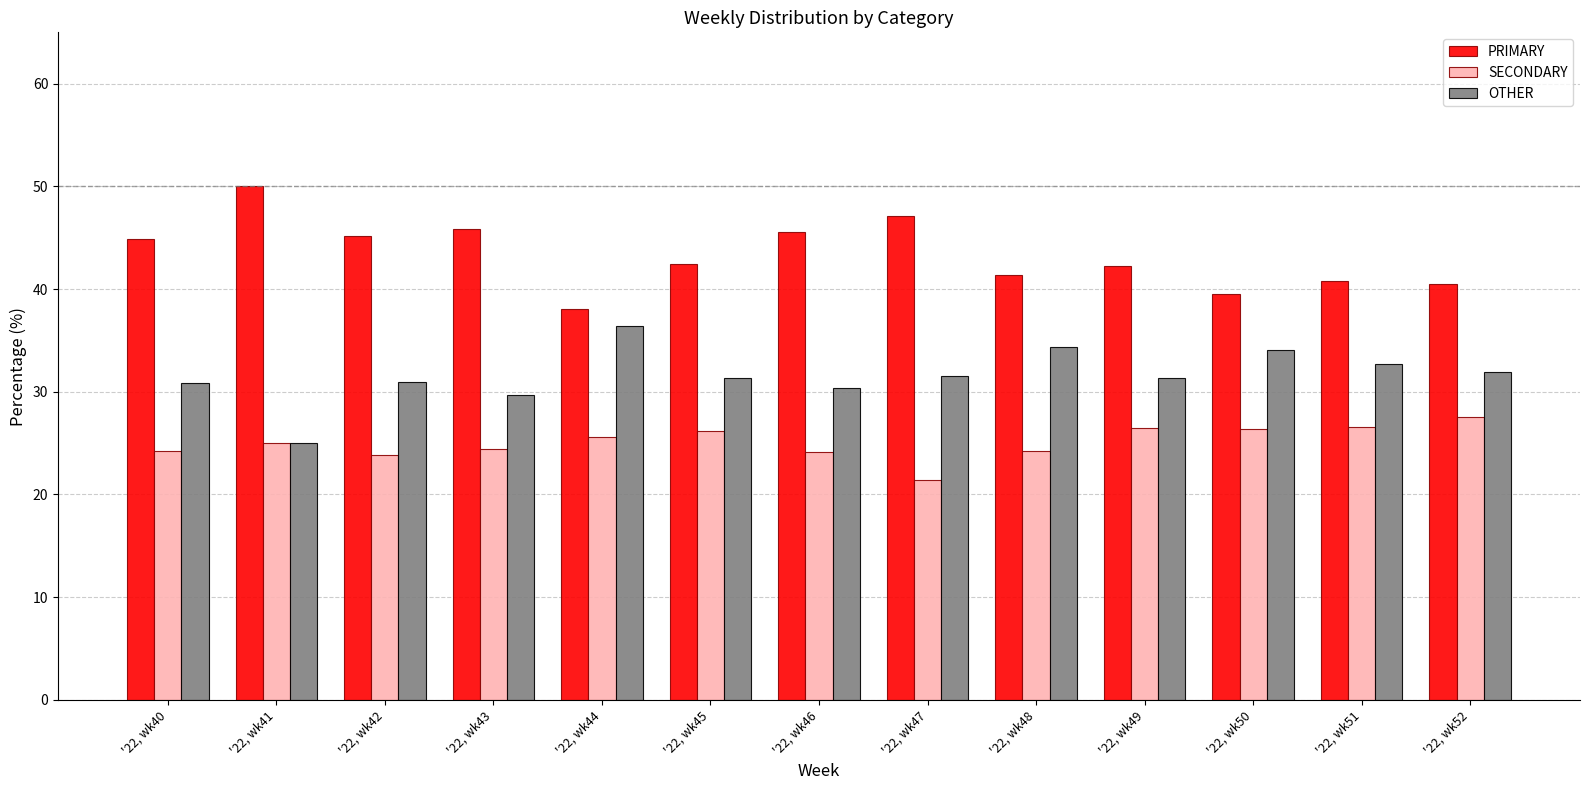

List the series in order of their overall mean, highest first.

PRIMARY, OTHER, SECONDARY